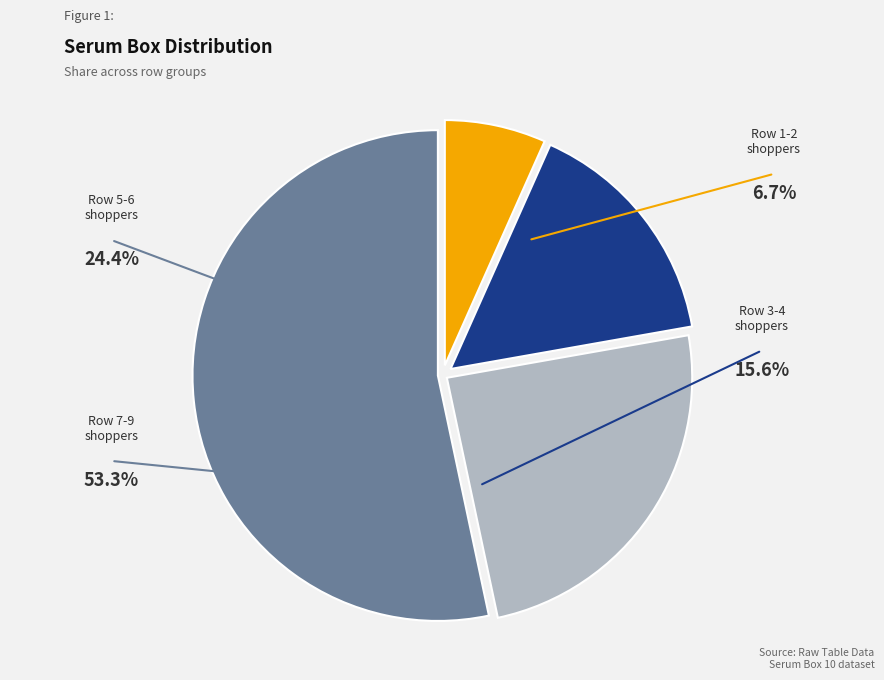

Which has a higher value, Row 9 or Row 3?

Row 9